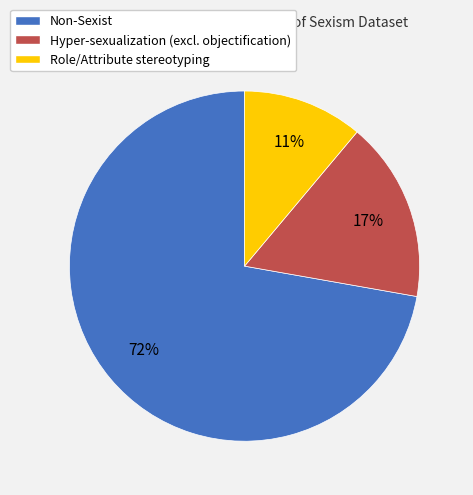

To the nearest percent, what is the combined percentage of Role/Attribute stereotyping and Non-Sexist?

83%